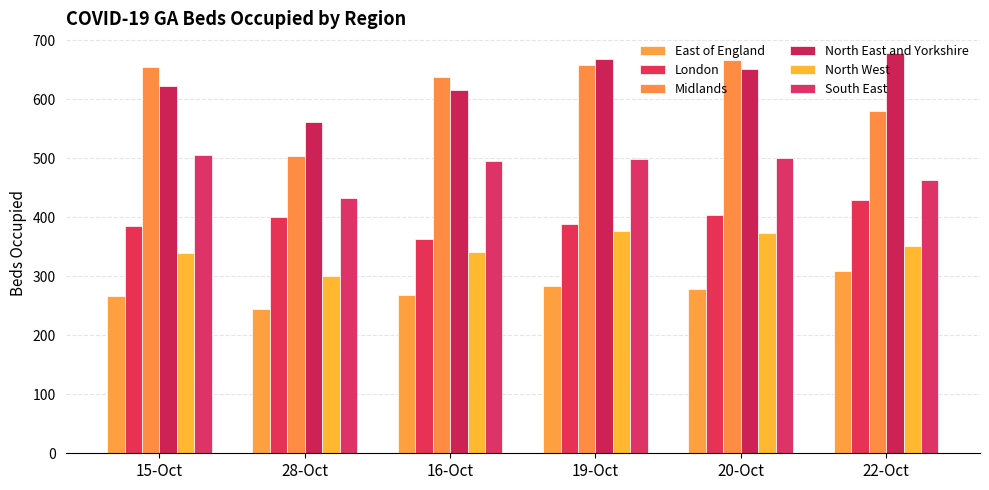

Reading left to right, extract all data points from this chart.

East of England: 266	244	268	283	279	309
London: 386	401	364	389	404	430
Midlands: 654	504	638	659	667	581
North East and Yorkshire: 623	562	616	668	651	678
North West: 339	300	342	376	373	351
South East: 506	432	495	499	501	464